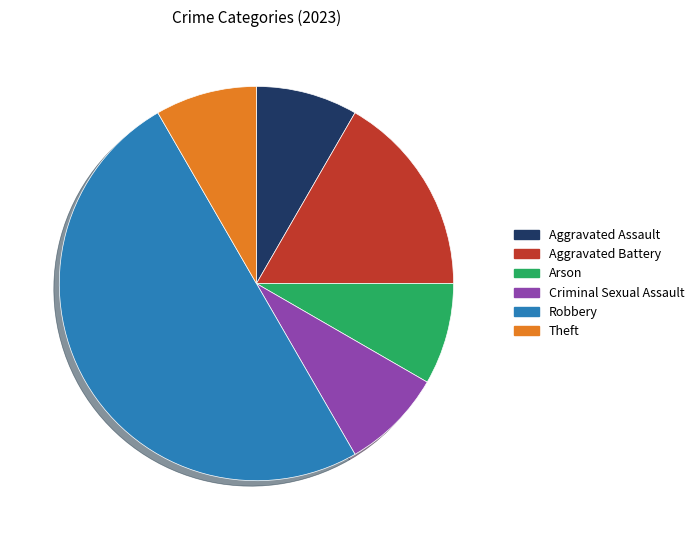

Which slice is the largest?

Robbery